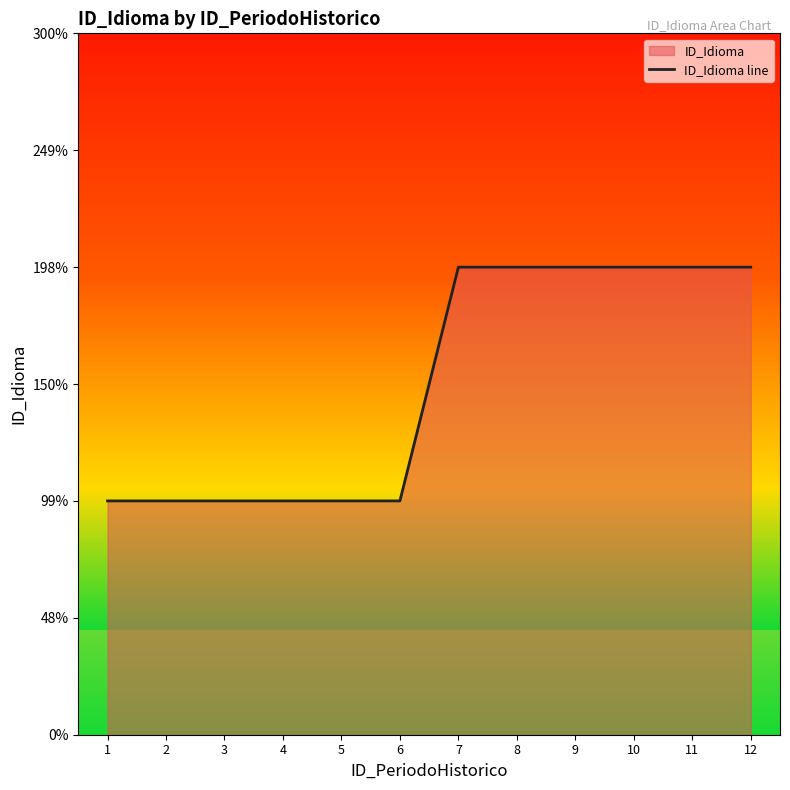

Count the number of categories in the chart.

12